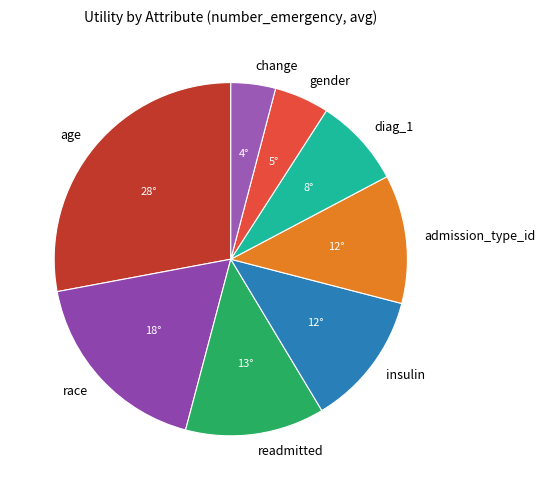

How many segments does this pie chart have?

8